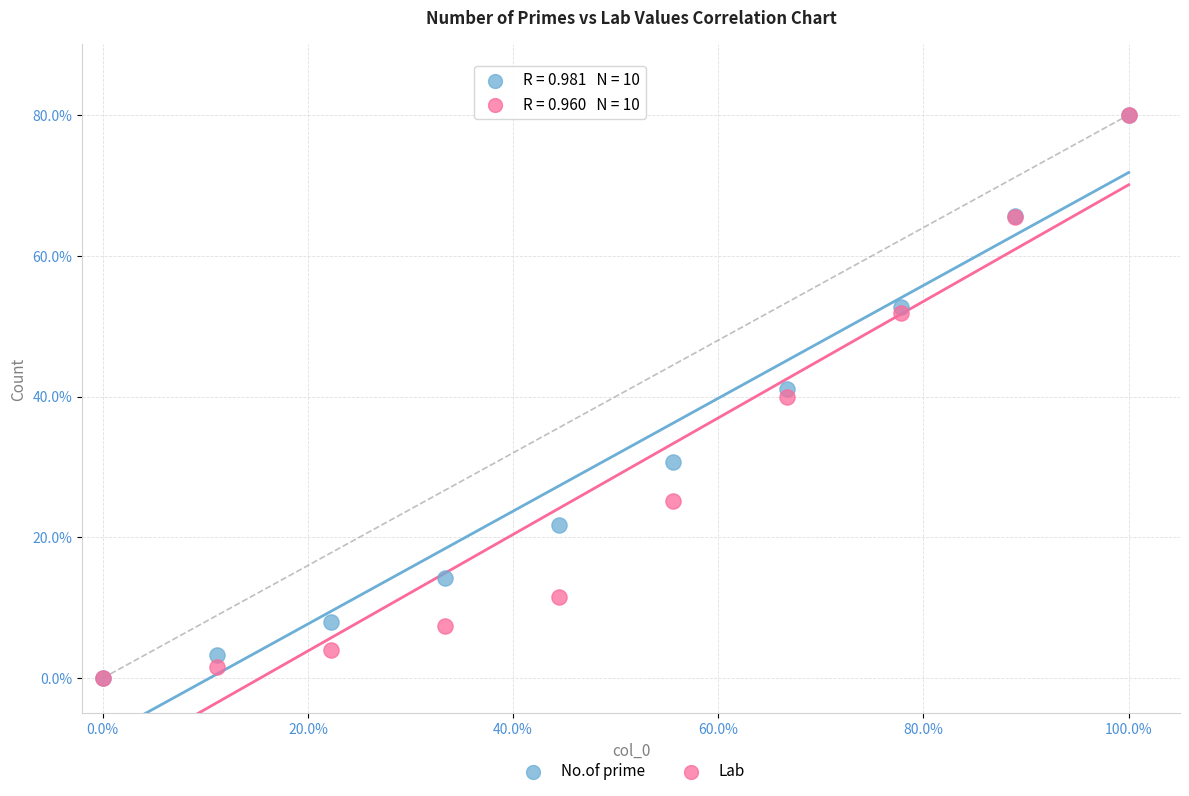

What are all the series names shown in the legend?

No.of prime, Lab